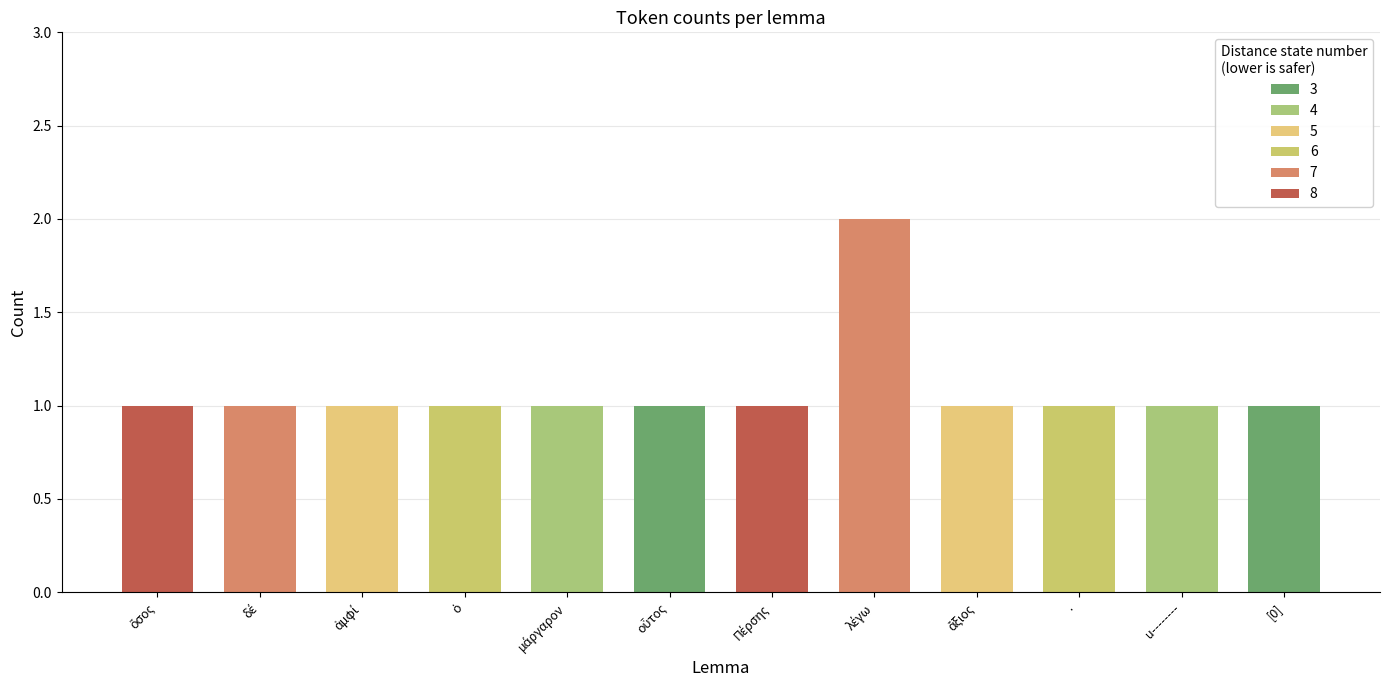

The value at [0] is 2. True or false?

False